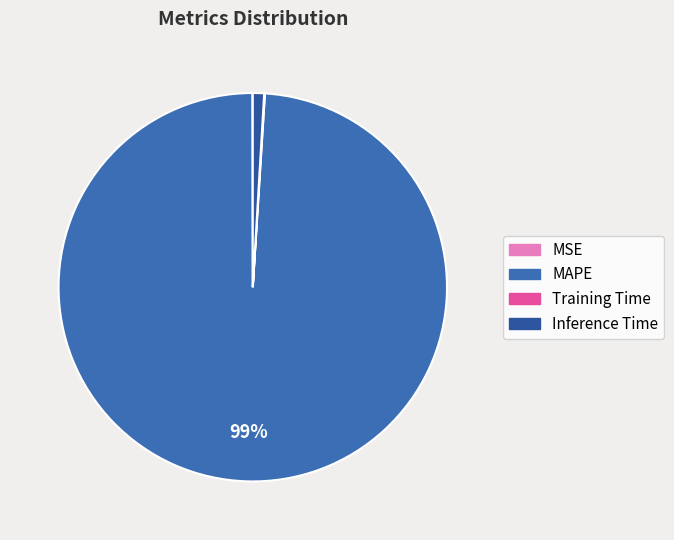

What percentage is the Inference Time slice, to the nearest percent?

1%